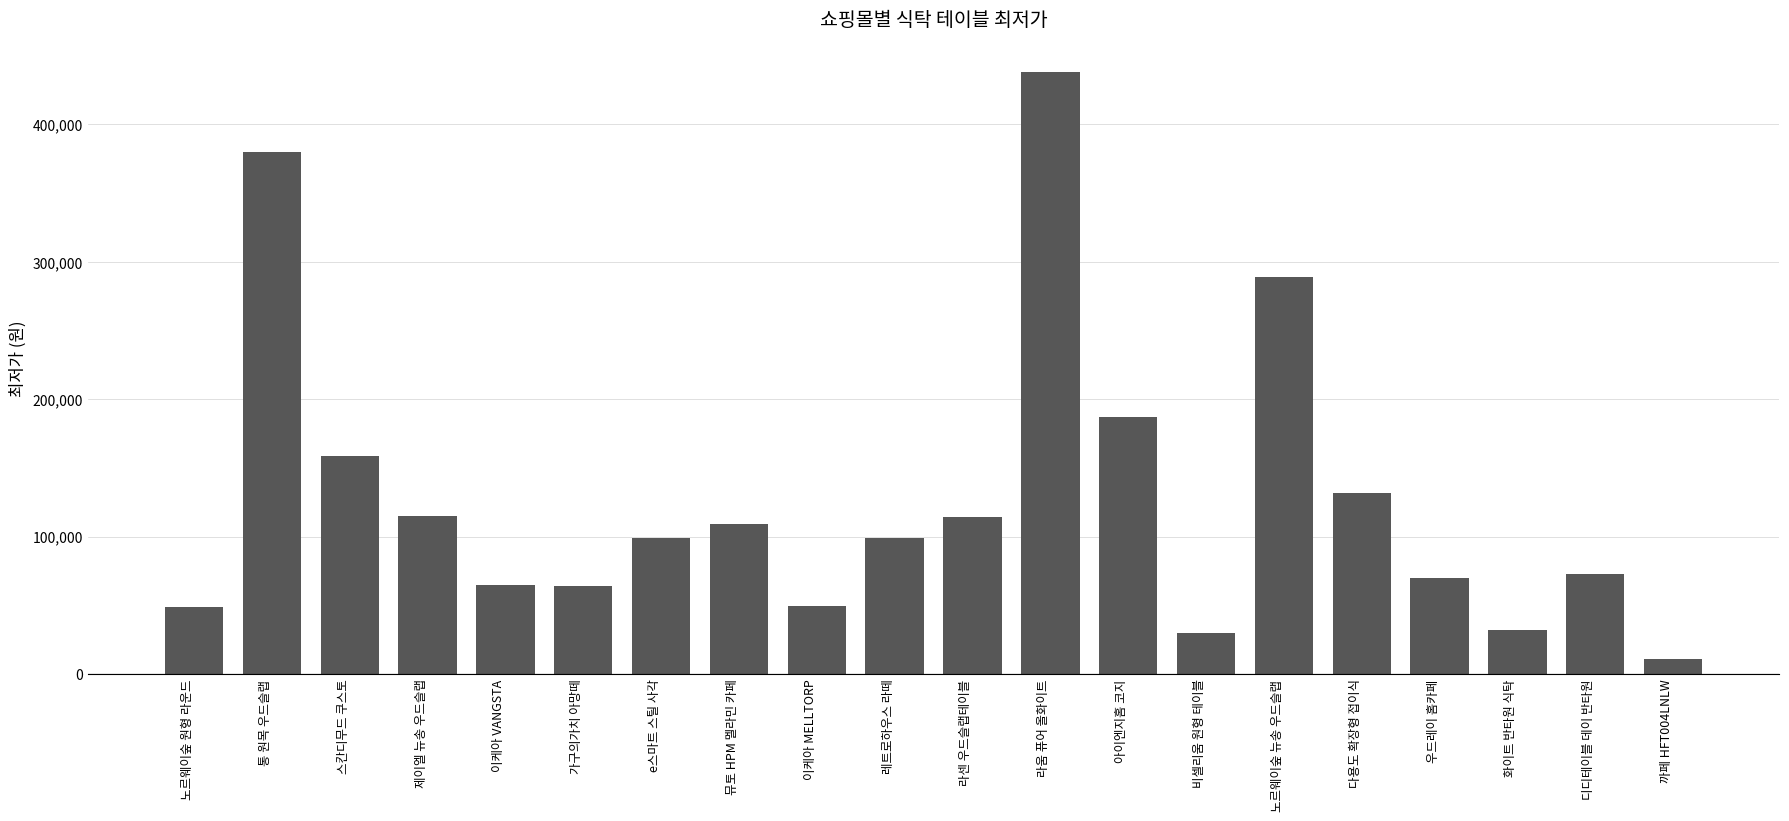

What is the ratio of the value at 레트로하우스 라떼 to the value at e스마트 스틸 사각?

1.0